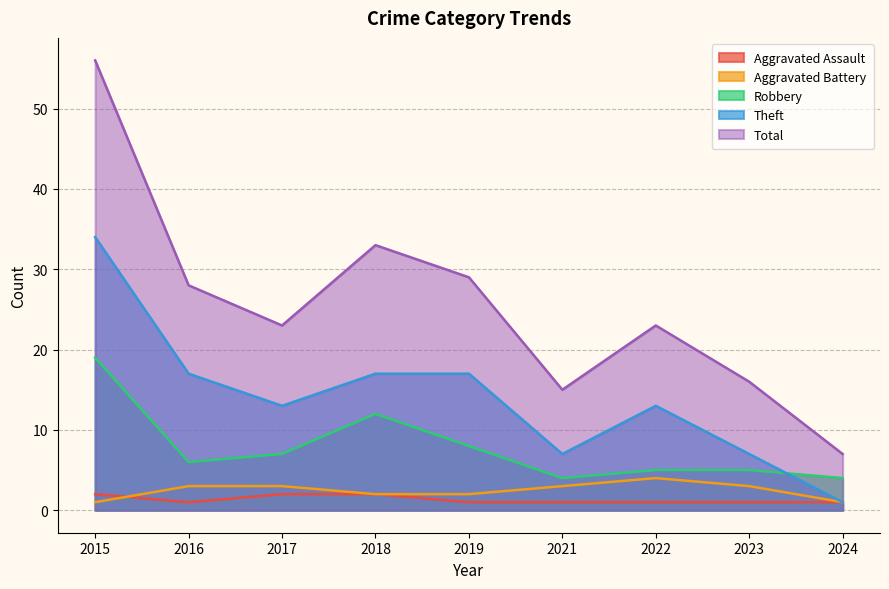

What is the difference between the highest and lowest values at 2019?

28